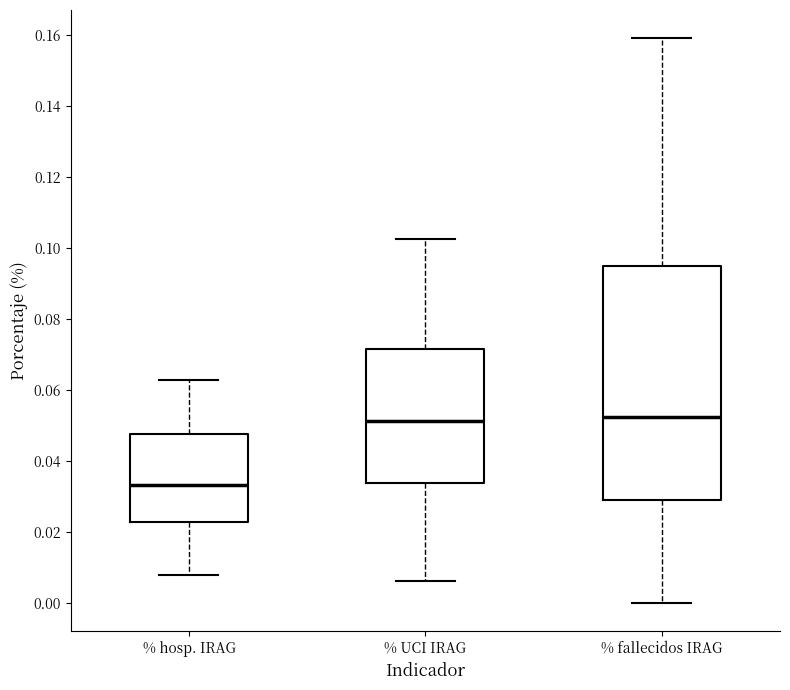

Comparing the boxes themselves (not the whiskers), which one is the tallest?

% fallecidos IRAG